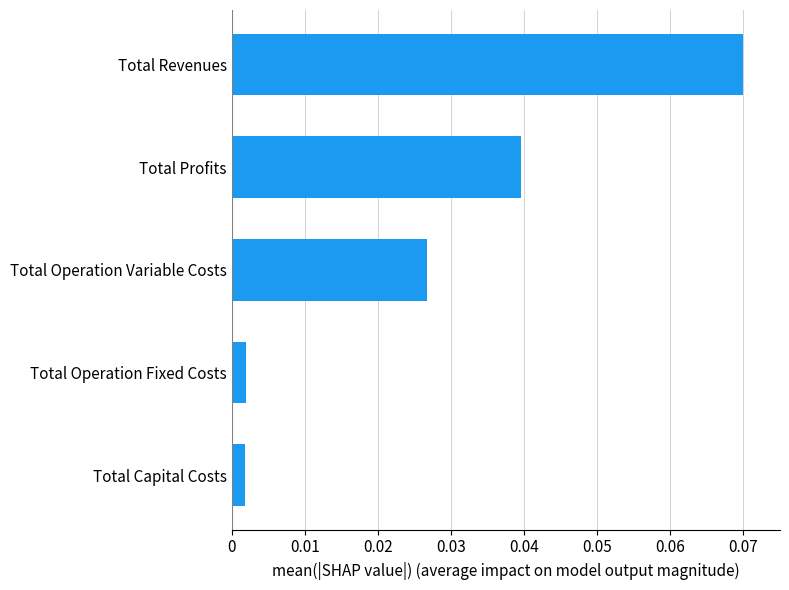

The value at Total Revenues is 0.0. True or false?

False